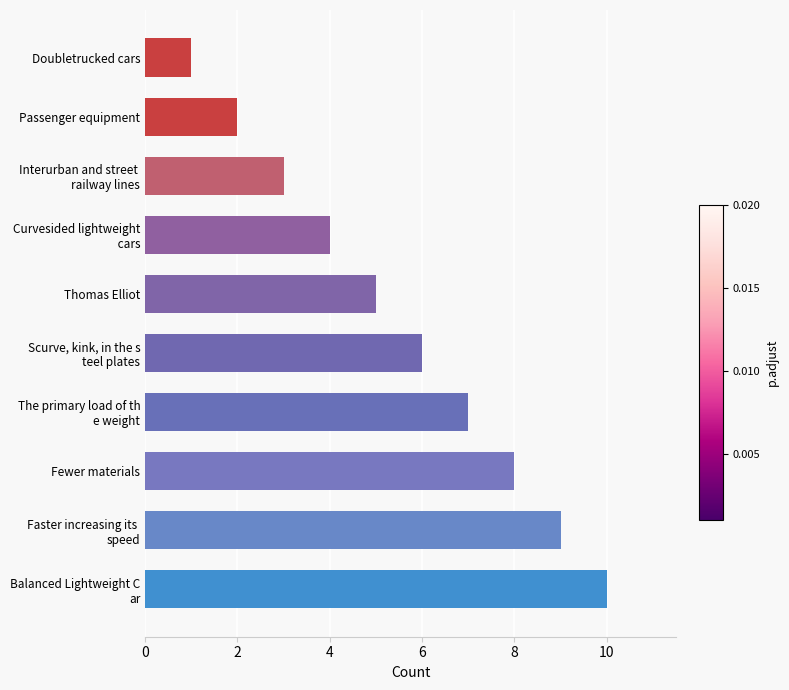

The value at Passenger equipment is 2. True or false?

True